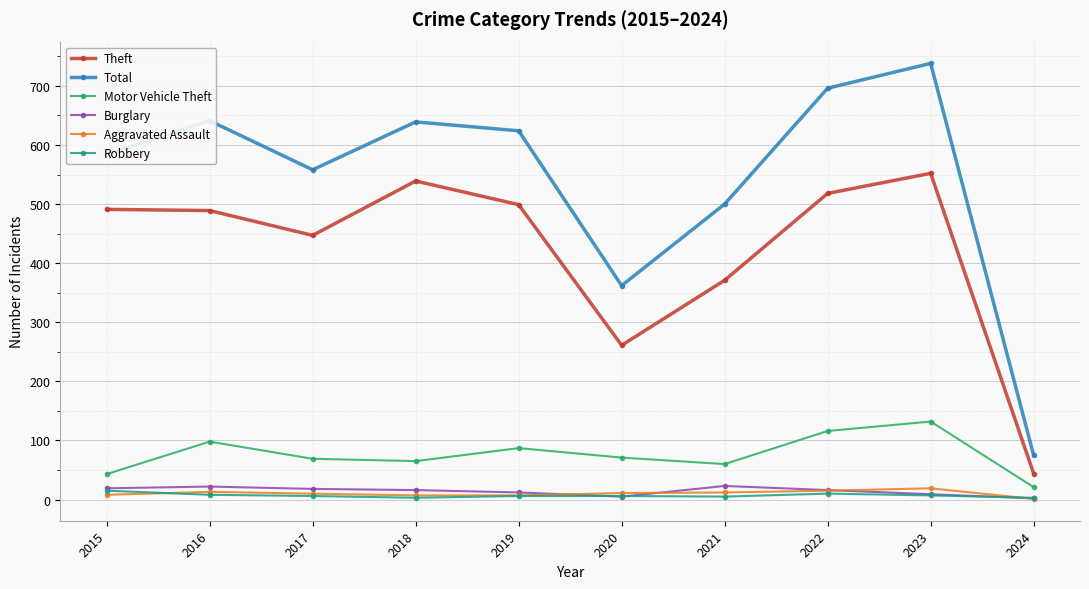

What is the difference between the maximum and minimum values in the Aggravated Assault series?

18